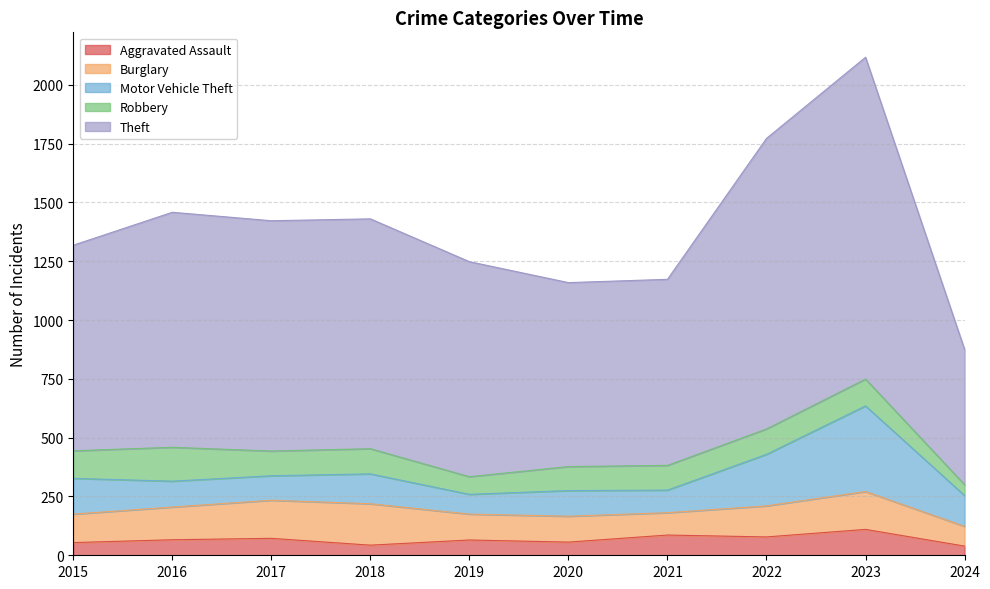

True or false: Aggravated Assault has more than 0 points higher than both neighbors.

True